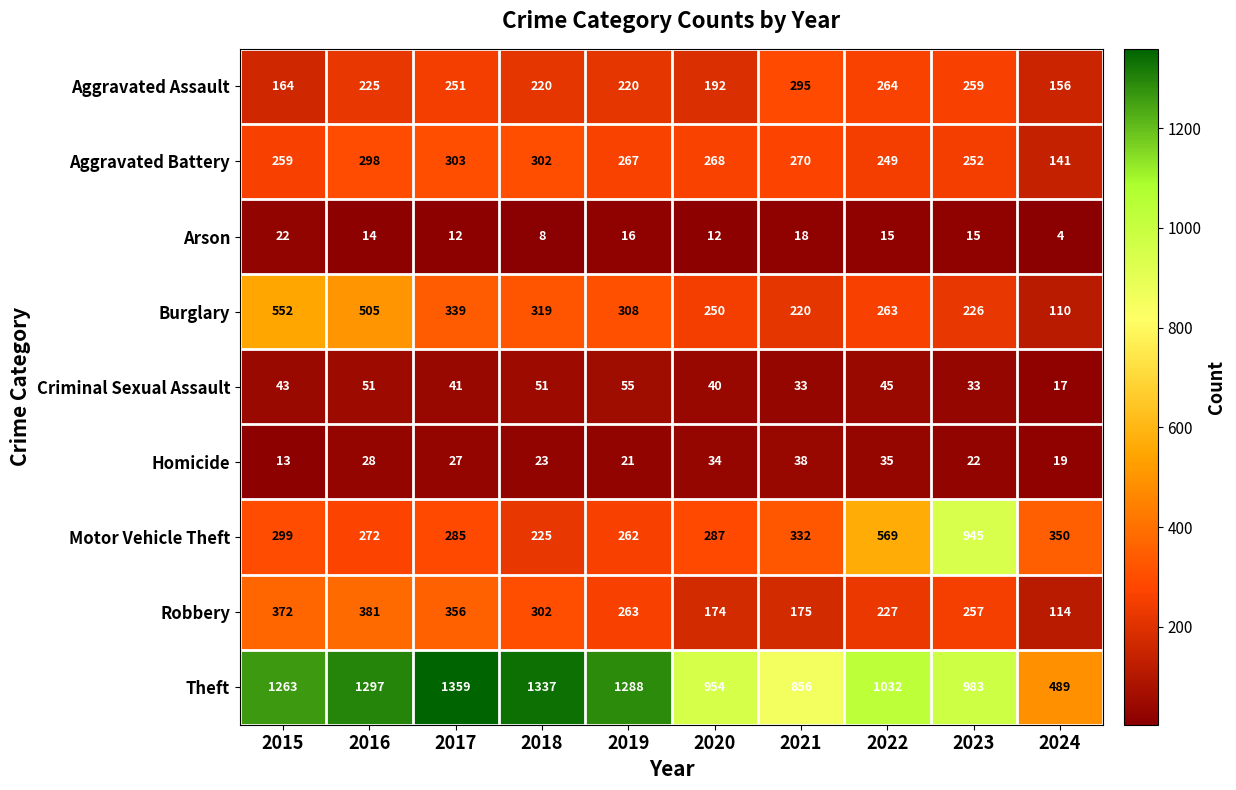

How many distinct data groups are displayed?

9